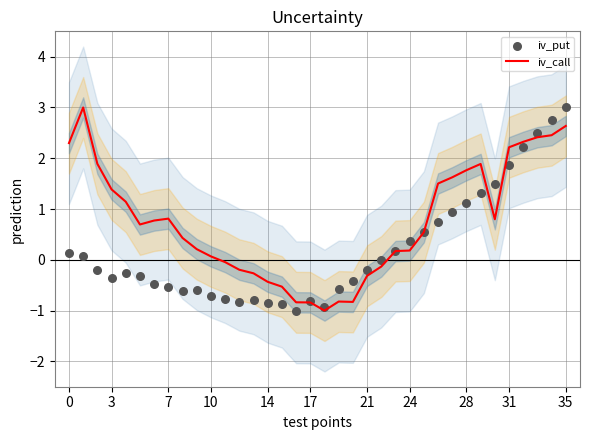

What are all the series names shown in the legend?

iv_call, iv_put